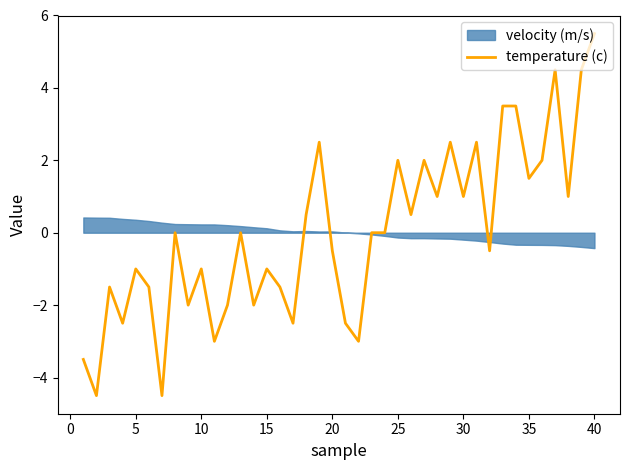

Reading right to left, transcribe all the data shown in this chart.

5.5	4.5	1.0	4.5	2.0	1.5	3.5	3.5	-0.5	2.5	1.0	2.5	1.0	2.0	0.5	2.0	0.0	0.0	-3.0	-2.5	-0.5	2.5	0.5	-2.5	-1.5	-1.0	-2.0	0.0	-2.0	-3.0	-1.0	-2.0	0.0	-4.5	-1.5	-1.0	-2.5	-1.5	-4.5	-3.5